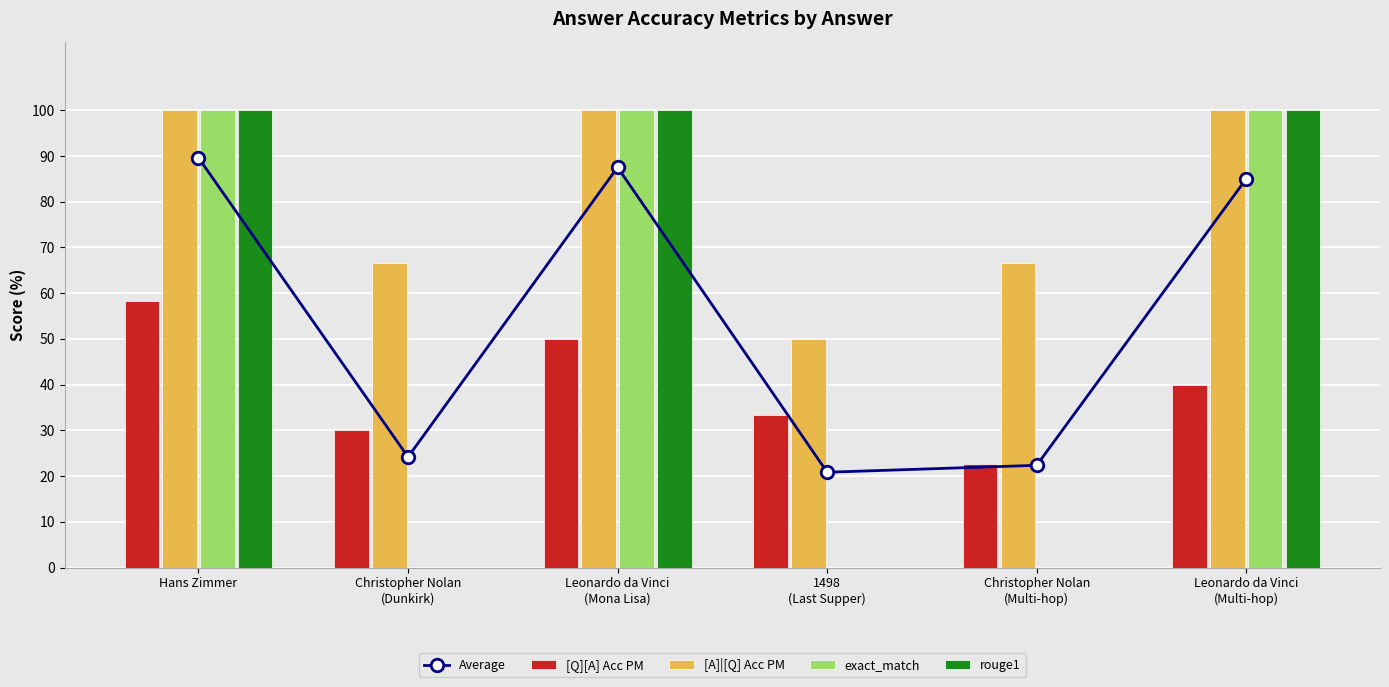

Which category has the highest value in the Average series?

Hans Zimmer